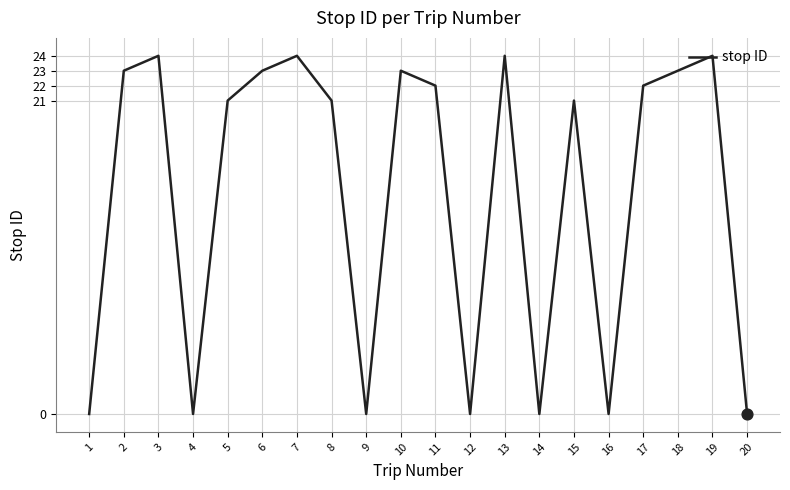

What is the change in value from 10 to 12?

-23